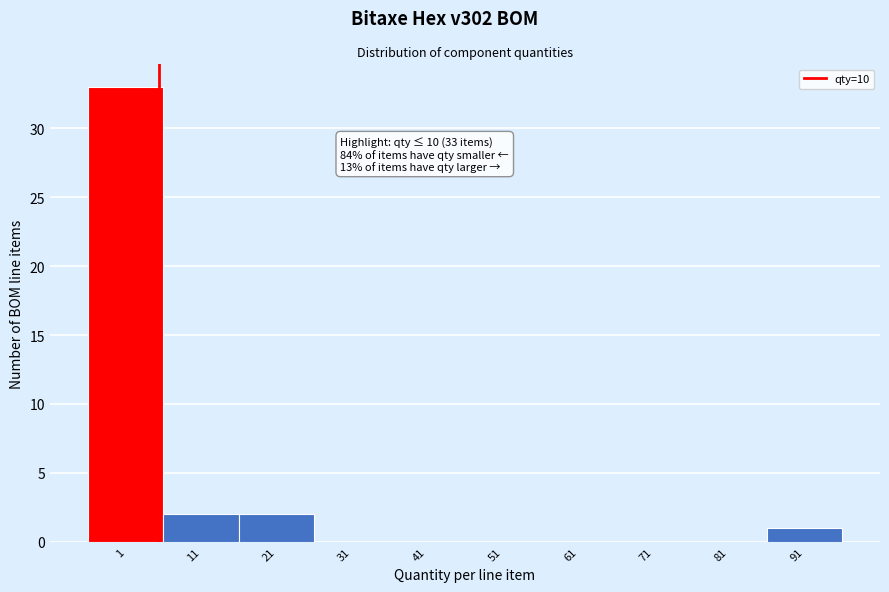

Reading right to left, what are all the values shown in this chart?

91=1	81=0	71=0	61=0	51=0	41=0	31=0	21=2	11=2	1=33